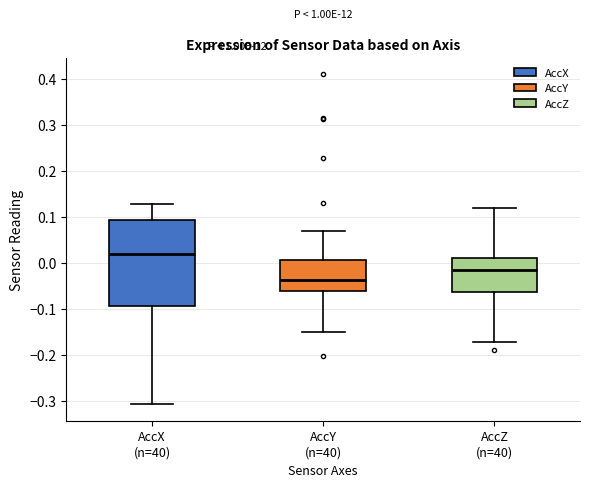

Which box's median line is the lowest?

AccY (n=40)